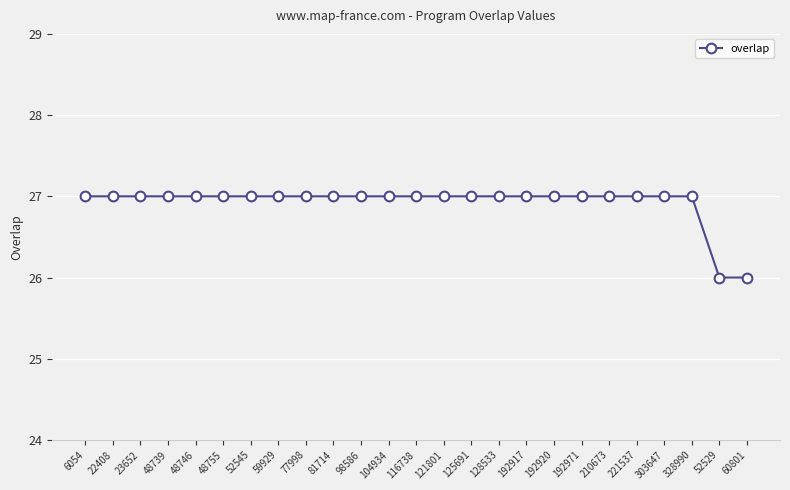

How many lines are shown in the chart?

1